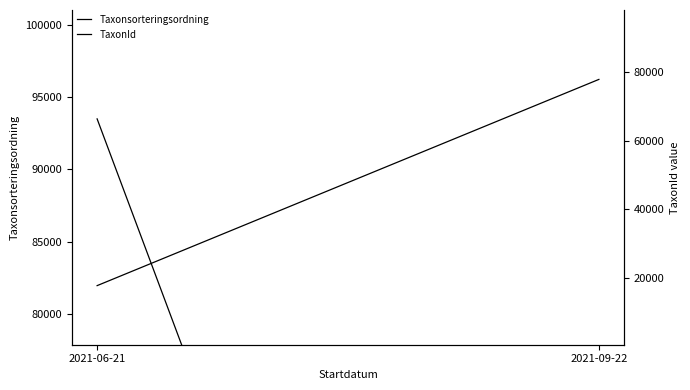

At which label does Taxonsorteringsordning reach its peak?

2021-09-22